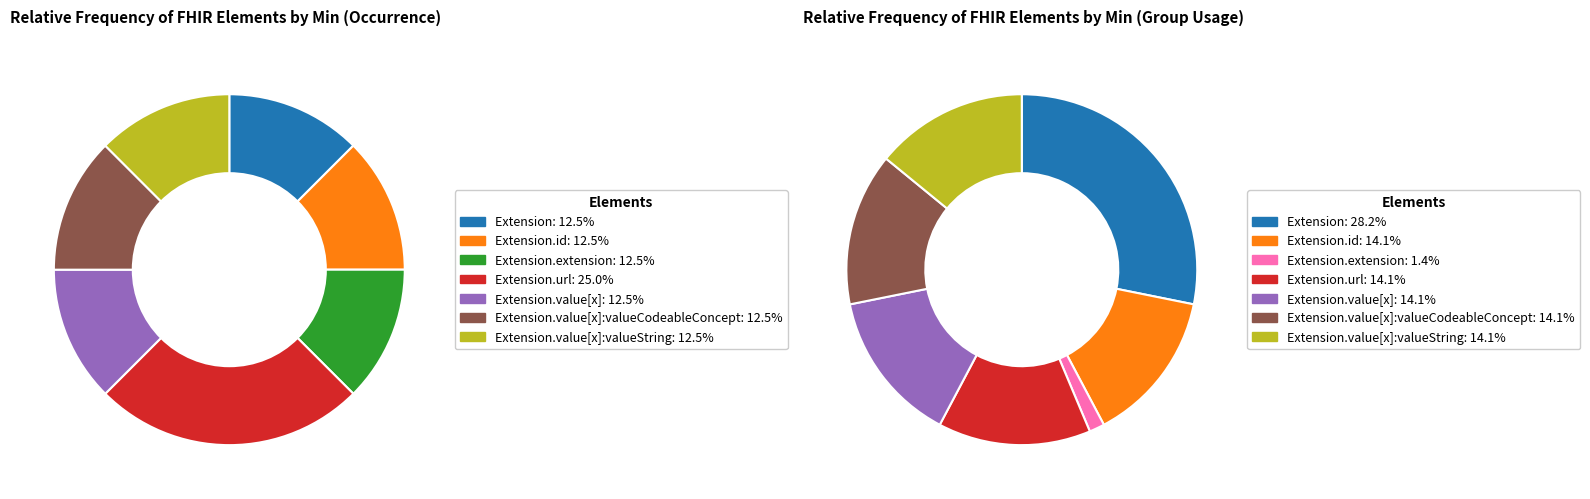

True or false: Extension.extension accounts for 6% of the total.

False